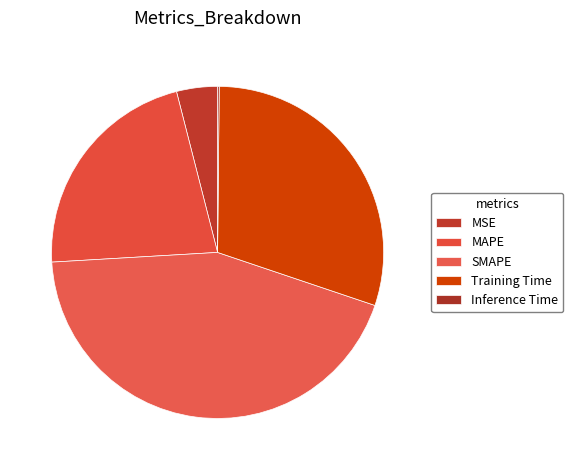

Which slice is the largest?

SMAPE